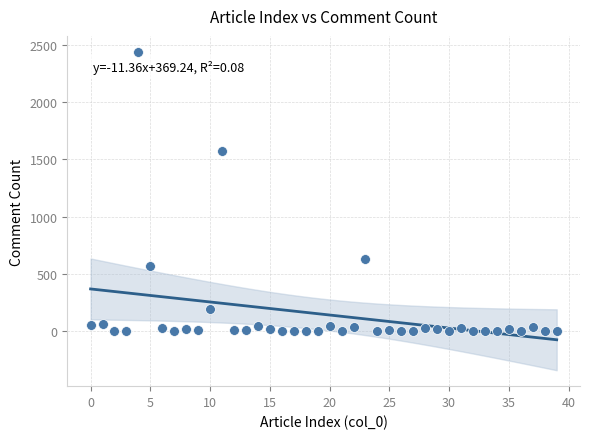

What is the range of Y values (max minus min)?

2437